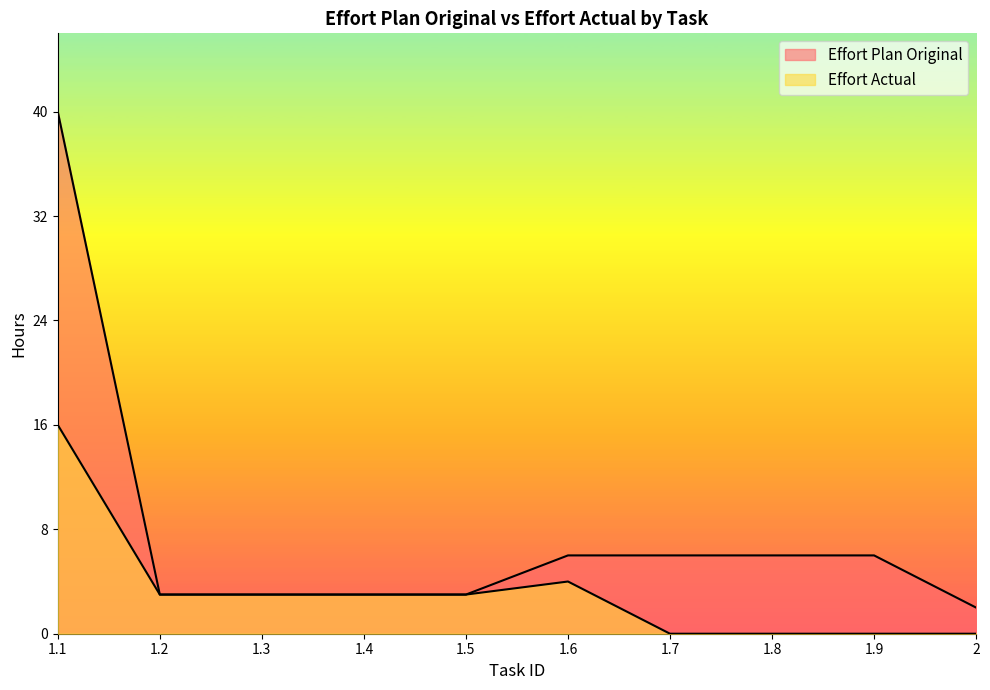

What position from the right is 1.4?

7